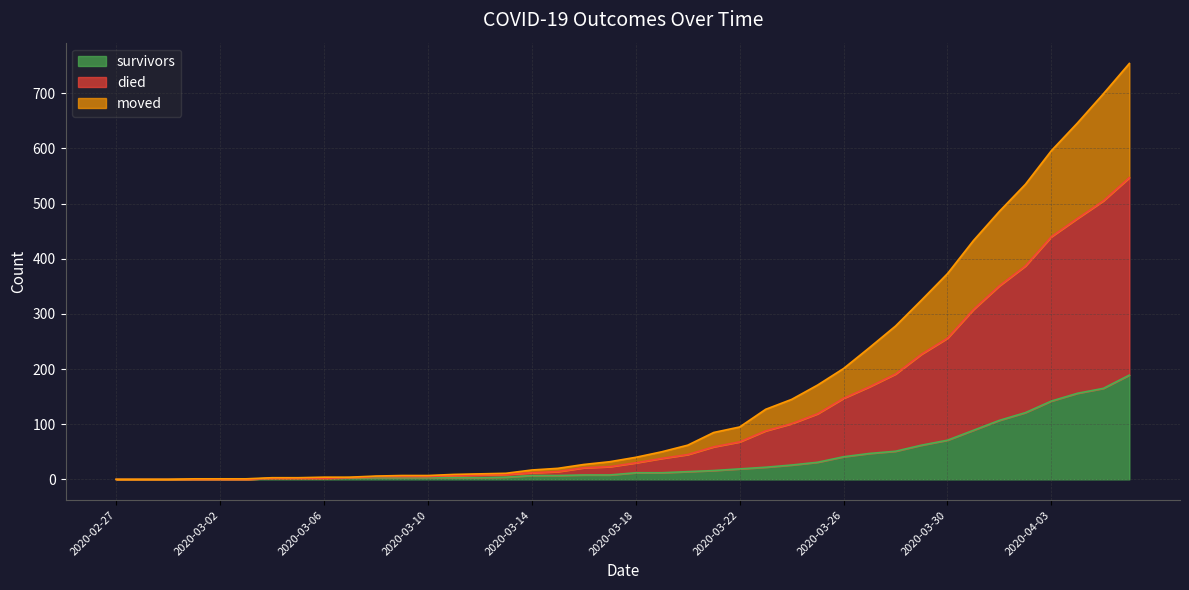

At 2020-03-22, list the series in order from largest to smallest.

died, moved, survivors